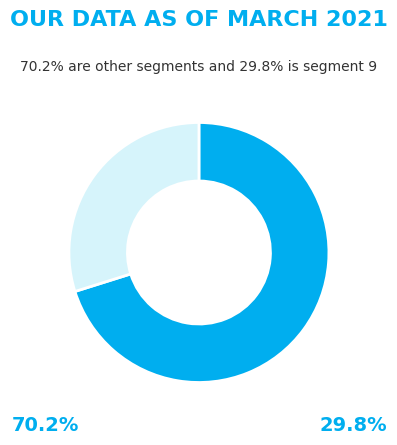

Is there a majority slice in this chart?

Yes